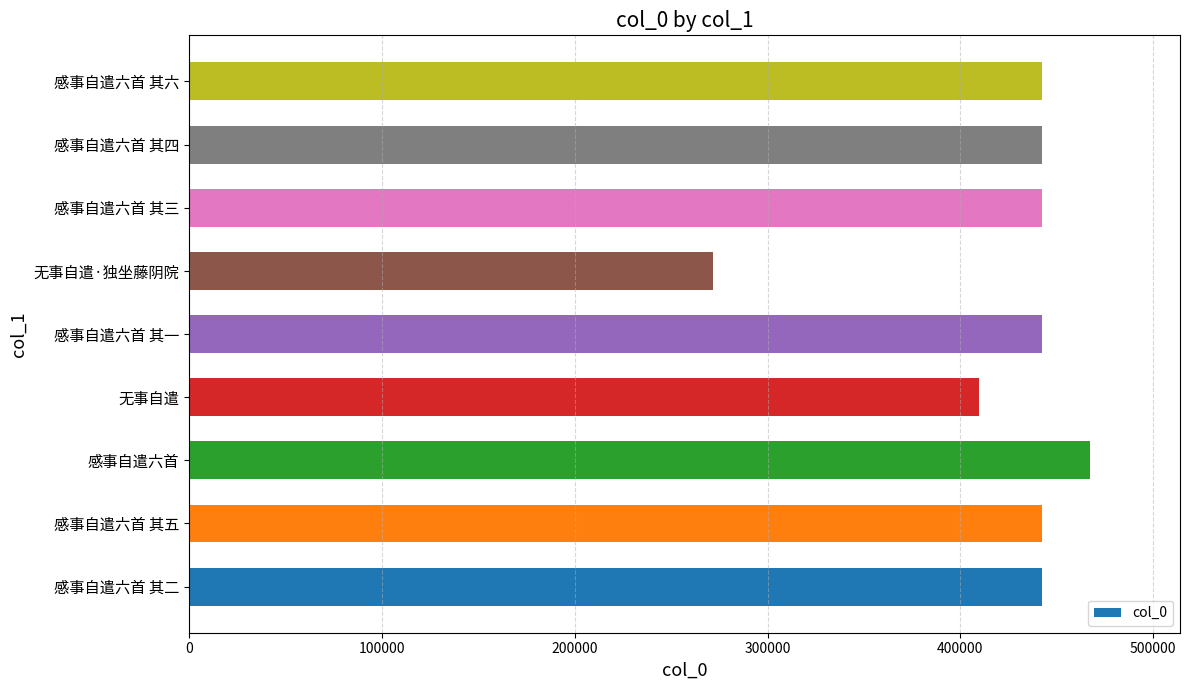

What is the change in value from 感事自遣六首 to 感事自遣六首 其一?

-25084